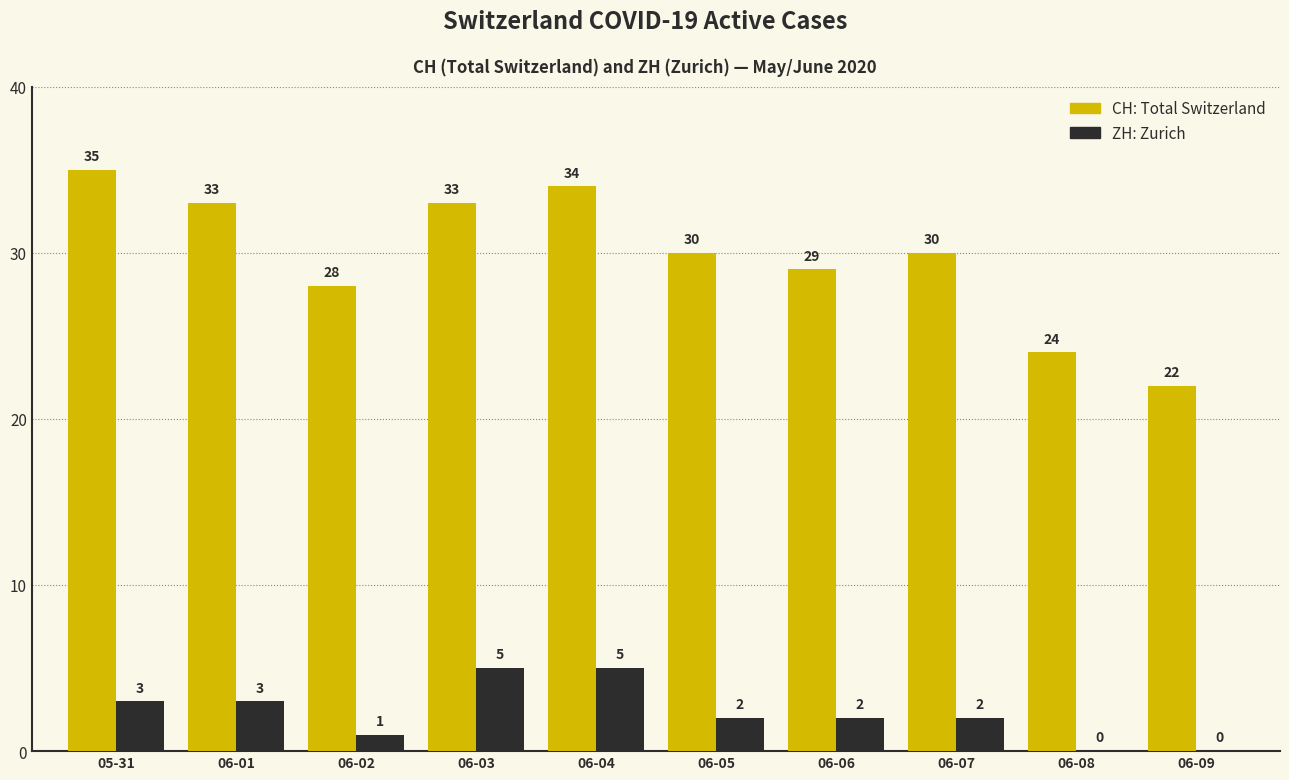

At which category is the sum across all series the highest?

06-04